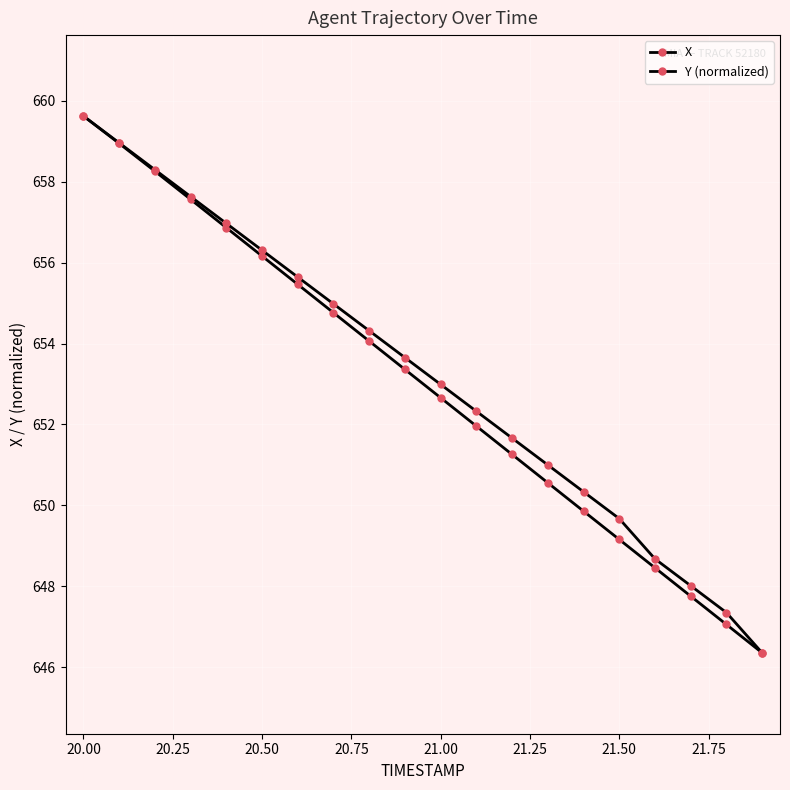

True or false: X and Y (normalized) intersect in this chart.

False